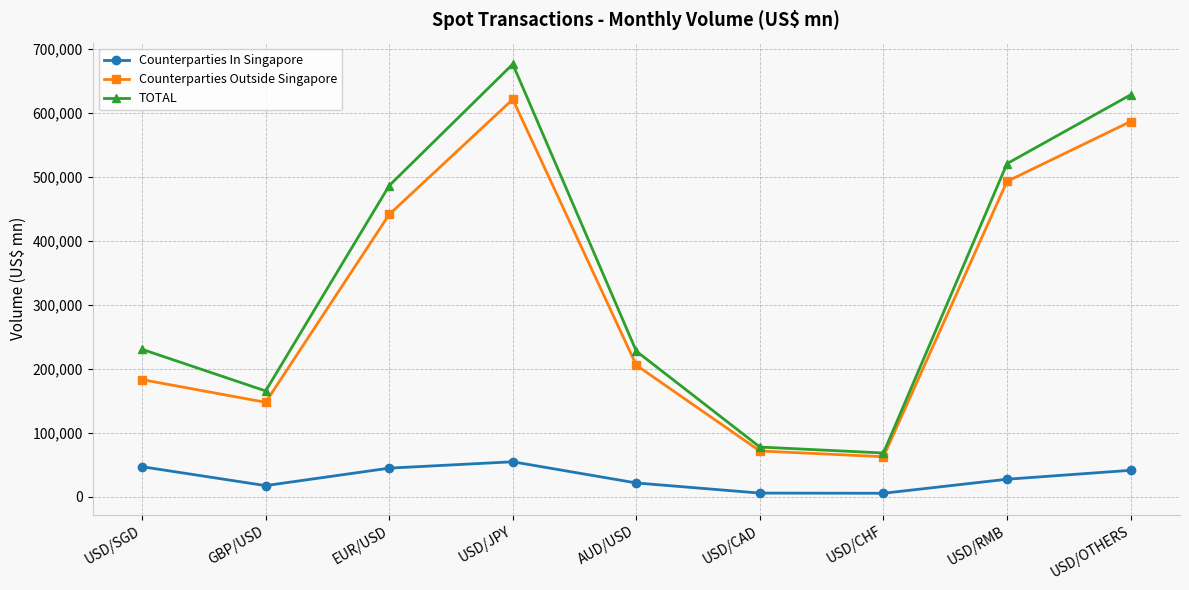

What is the difference between the maximum and minimum values in the Counterparties In Singapore series?

49156